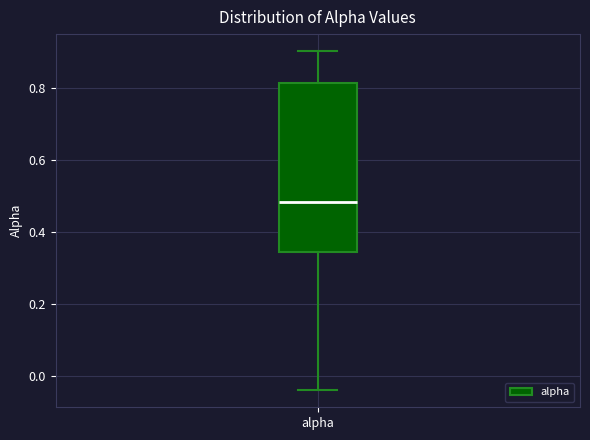

Where does the lower whisker of the box for alpha end on the y-axis? The values are not printed on the chart, so give them approximately, as read against the axis.

-0.04